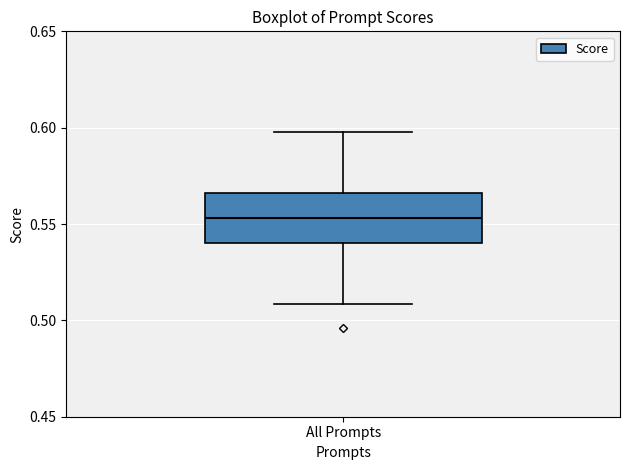

Read this box plot against the y-axis: the position of the median line, the range covered by the box, and the ends of both whiskers. The values are not printed on the chart, so give them approximately, as read against the axis.

median 0.555, box 0.540 to 0.565, whiskers 0.510 to 0.600